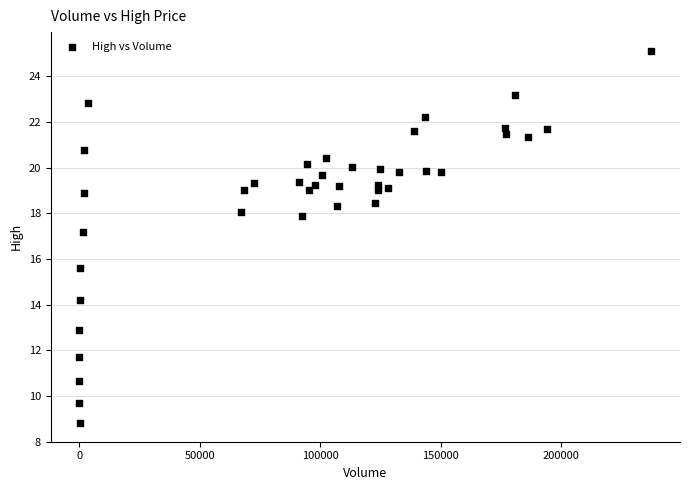

What Y value in the scatter plot is closest to 16?

15.6